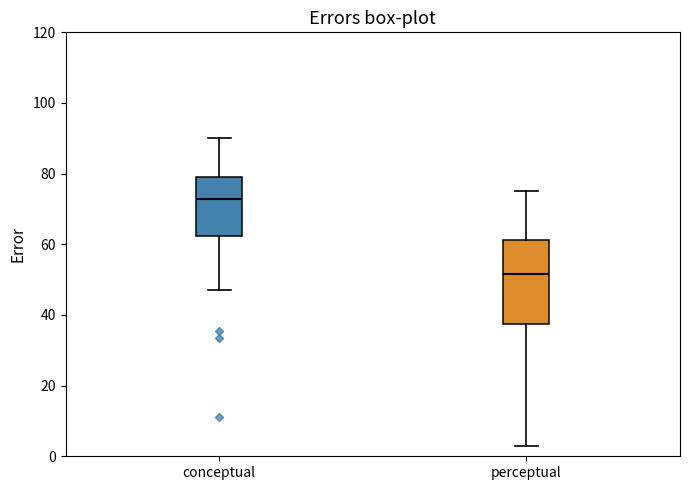

Reading left to right, transcribe this box plot: for each box, give where its median line is, the range the box spans, and where its two whiskers end, as read against the y-axis. The values are not printed on the chart, so give them approximately, as read against the axis.

conceptual: median 72, box 62 to 78, whiskers 48 to 90
perceptual: median 52, box 38 to 62, whiskers 2 to 76